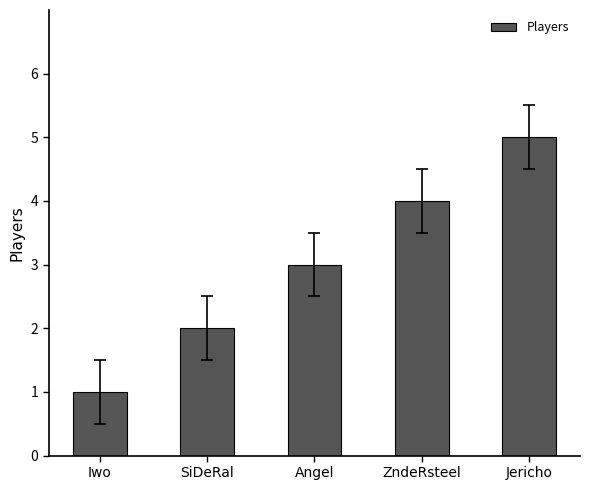

What is the smallest value displayed?

1